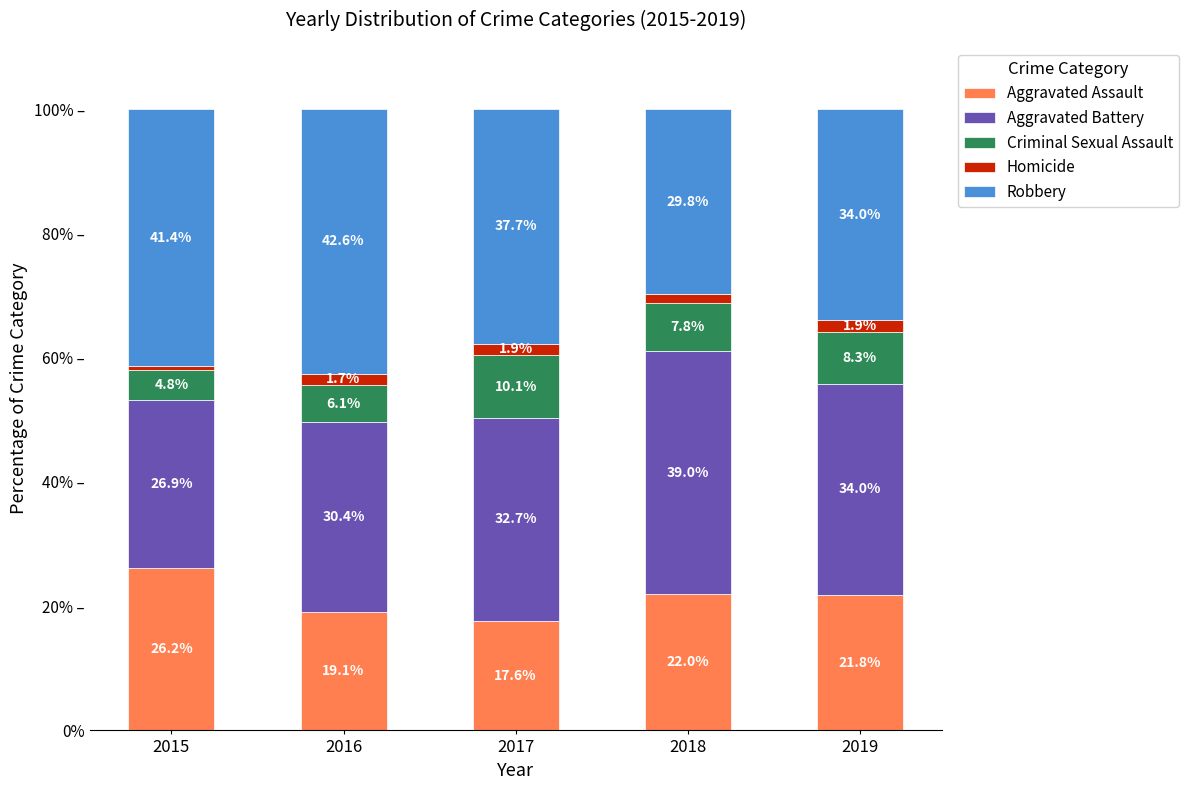

Which has a higher value, 2017 or 2019?

2019